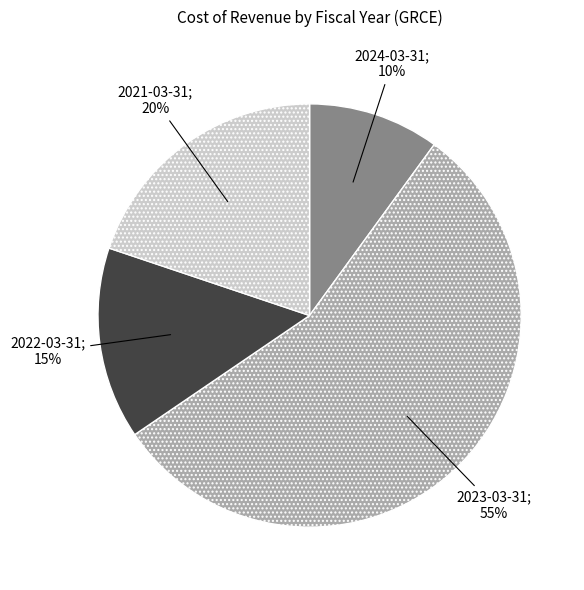

To the nearest percent, what is the average slice percentage?

25%